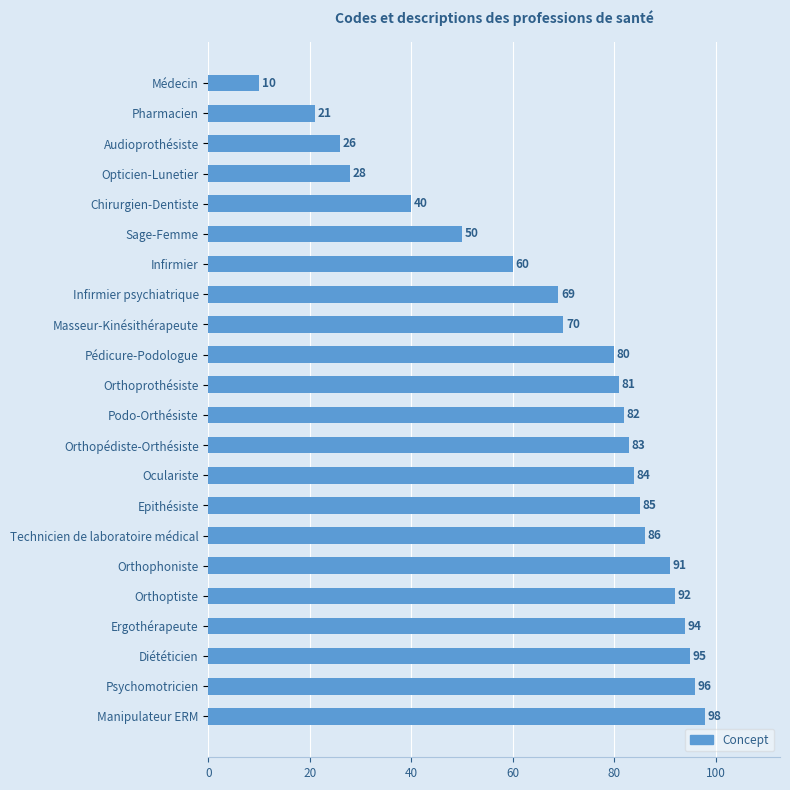

What is the difference between the second highest and minimum values?

86